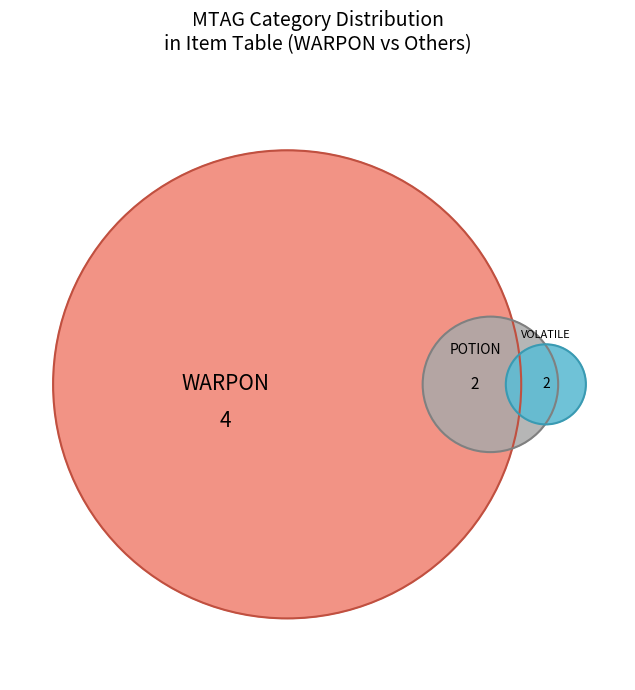

True or false: WARPON accounts for 38% of the total.

False